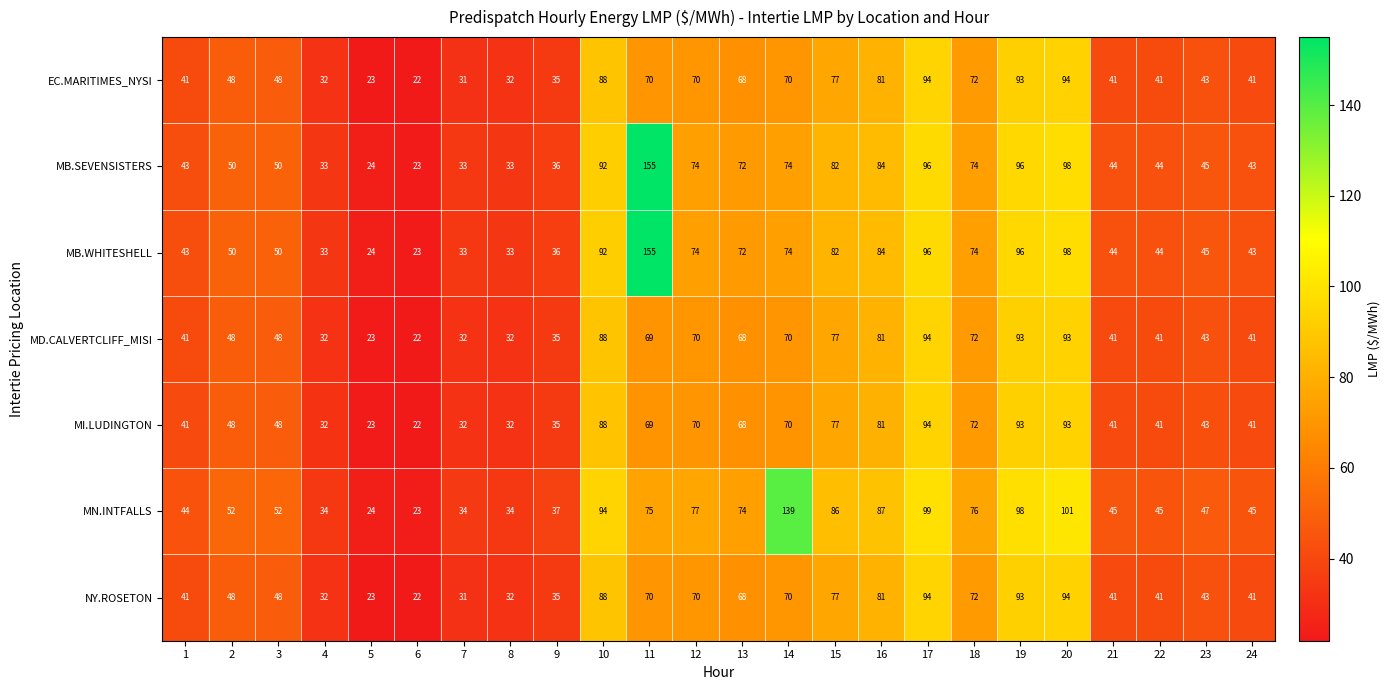

What is the average value of the MB.WHITESHELL series?

62